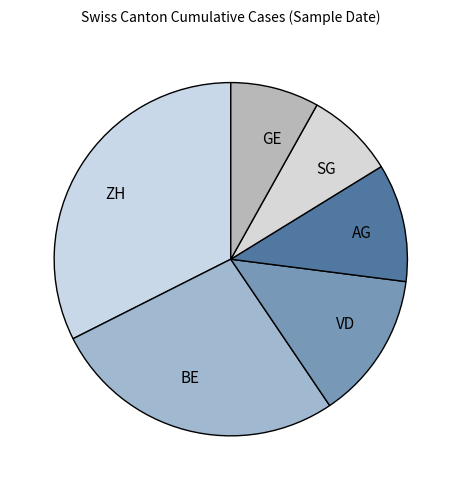

Which has a higher value, GE or VD?

VD